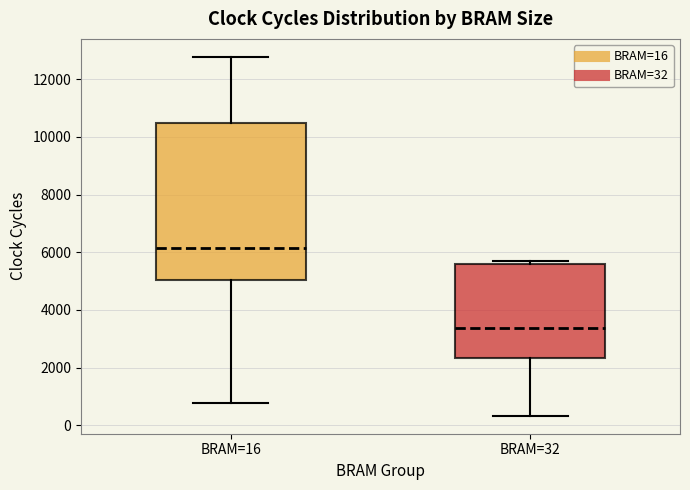

Where is the upper edge of the box for BRAM=32 on the y-axis? The values are not printed on the chart, so give them approximately, as read against the axis.

5600